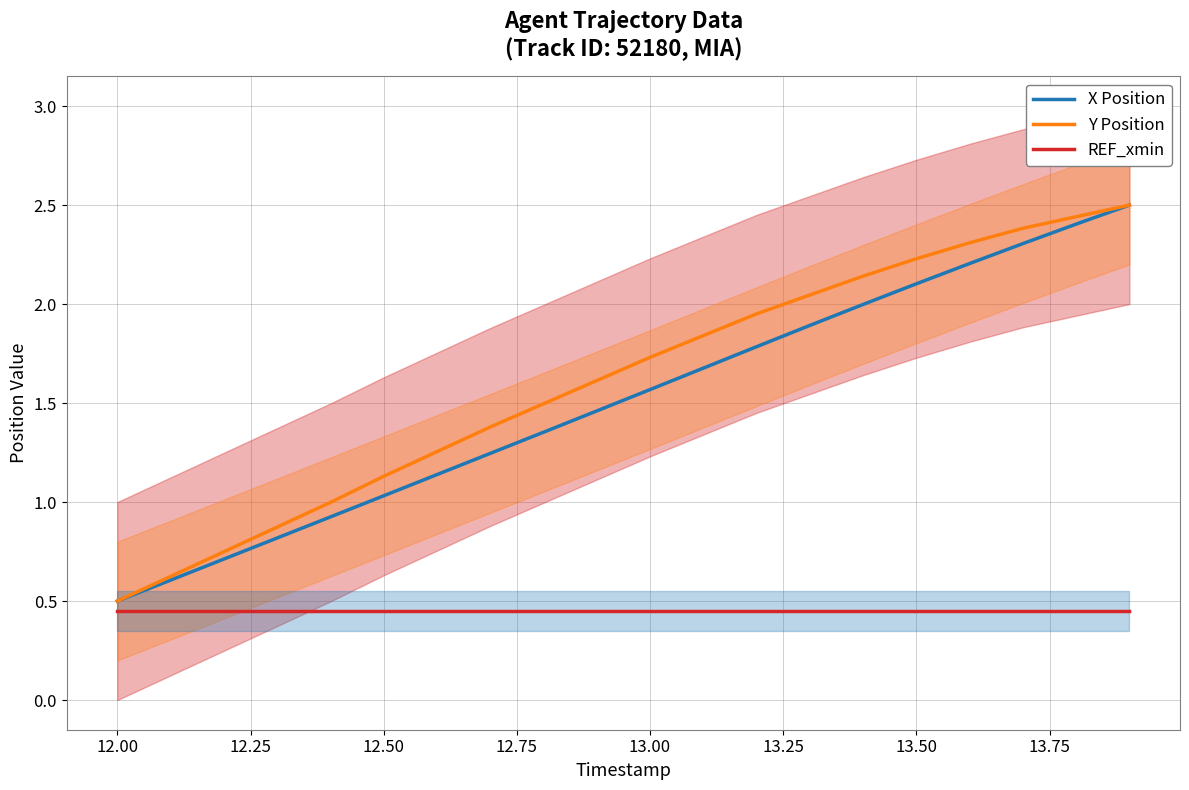

At which label does Y Position reach its minimum?

12.00